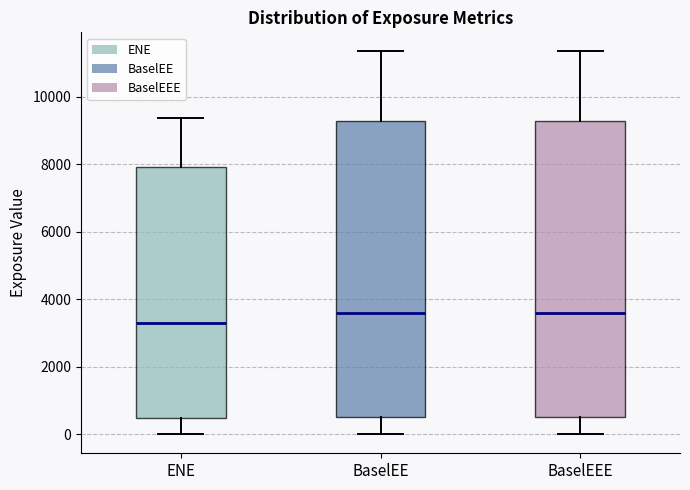

Where does the median line of the box for BaselEE sit on the y-axis? The values are not printed on the chart, so give them approximately, as read against the axis.

3600